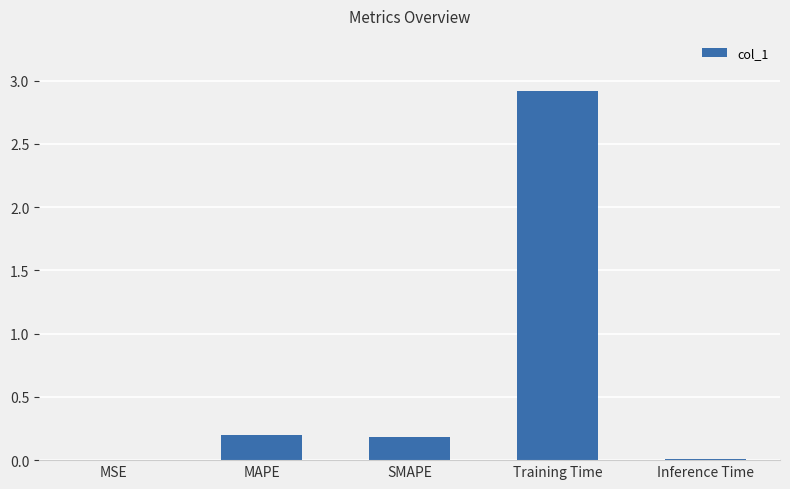

Which category has the highest value across all series?

Training Time